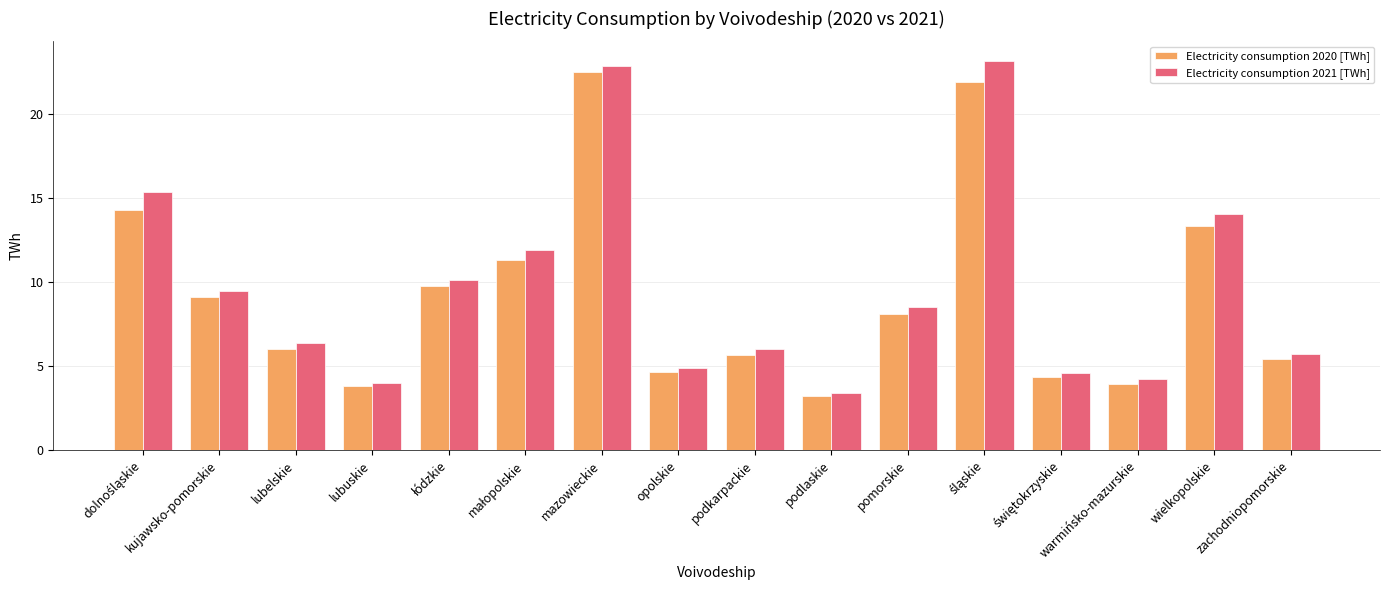

At which label does Electricity consumption 2020 [TWh] reach its minimum?

podlaskie